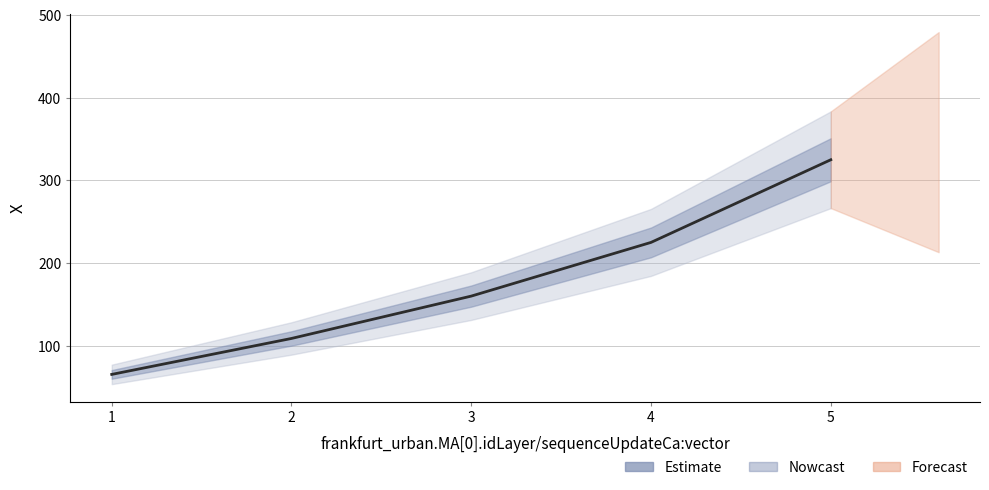

Which label corresponds to the largest value in the chart?

5